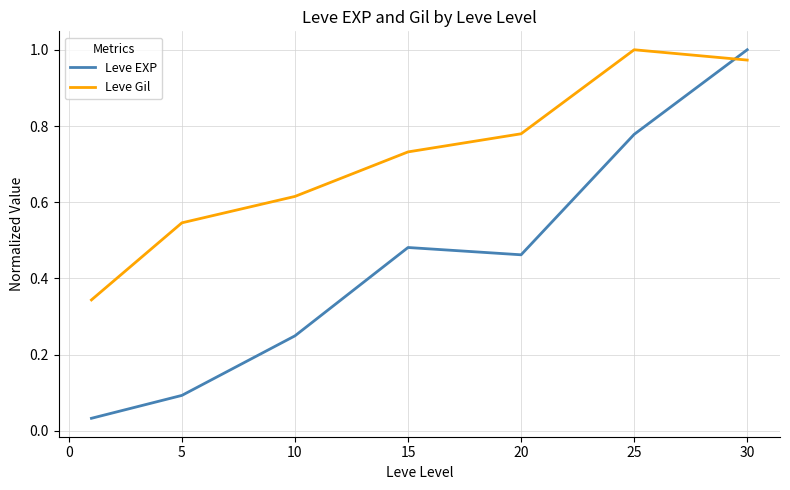

Which series has the largest total across all categories?

Leve Gil